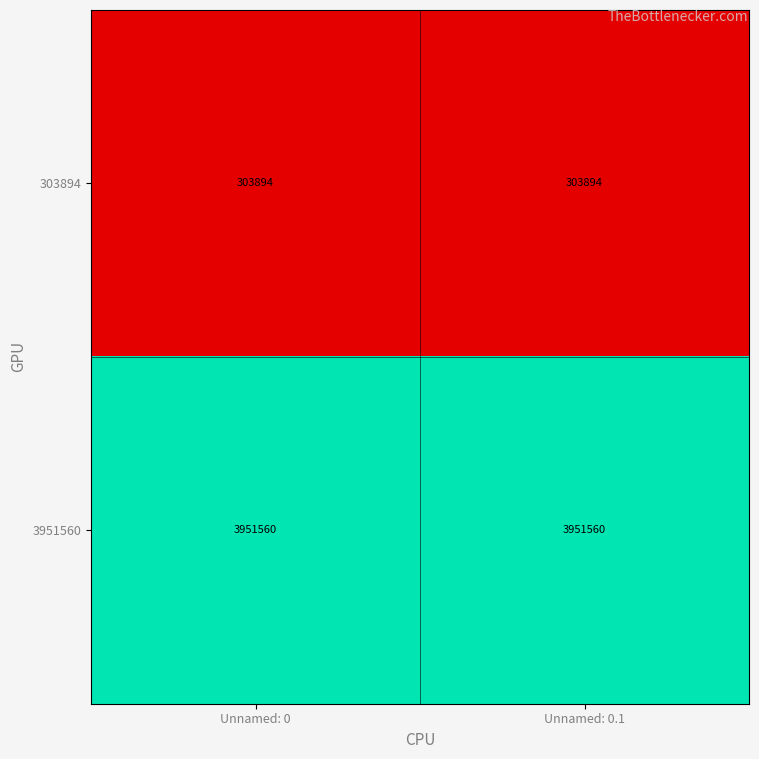

Is it true that 3951560 equals 3951560 at Unnamed: 0?

True